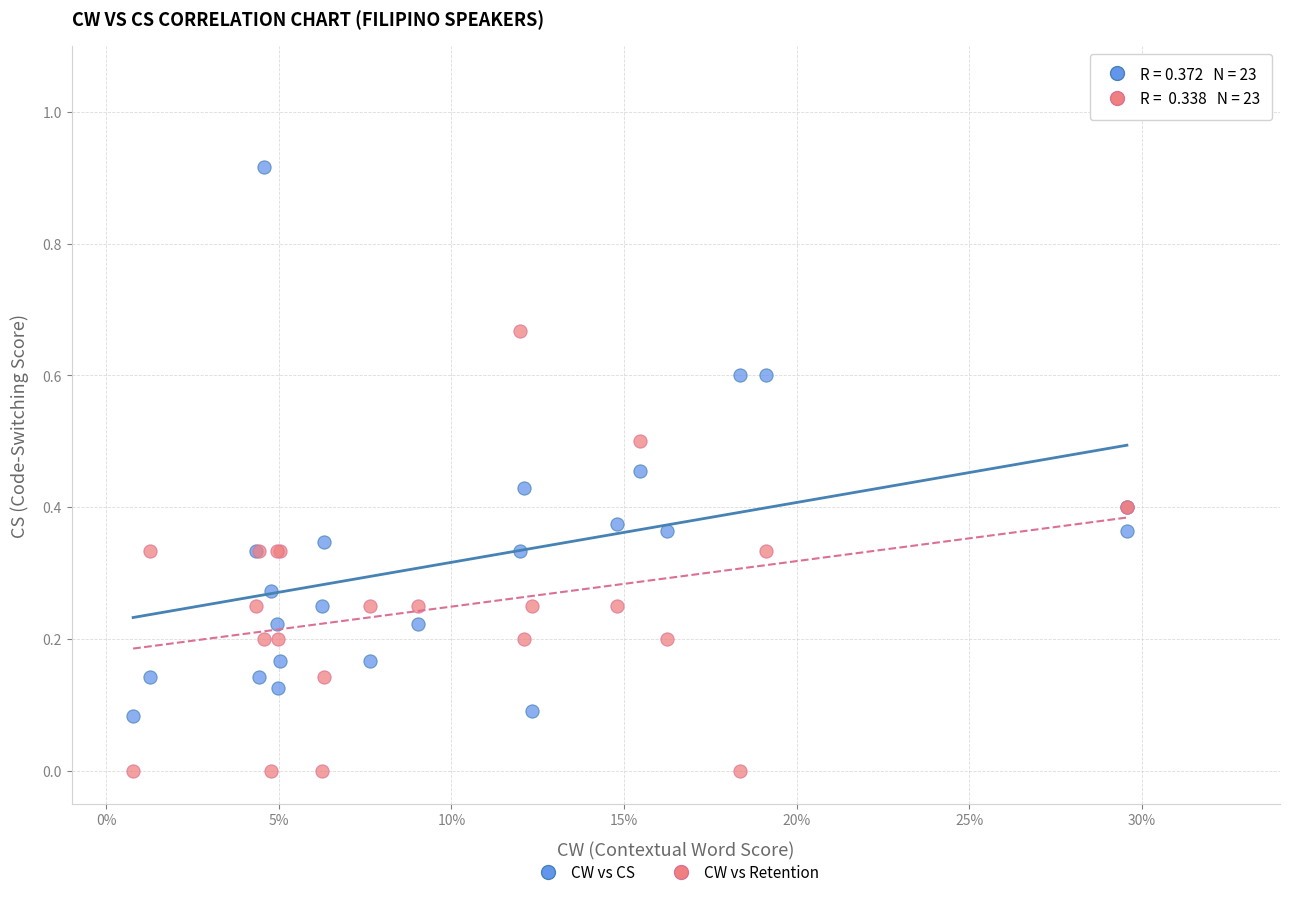

Which series reaches the minimum Y coordinate?

CW vs Retention